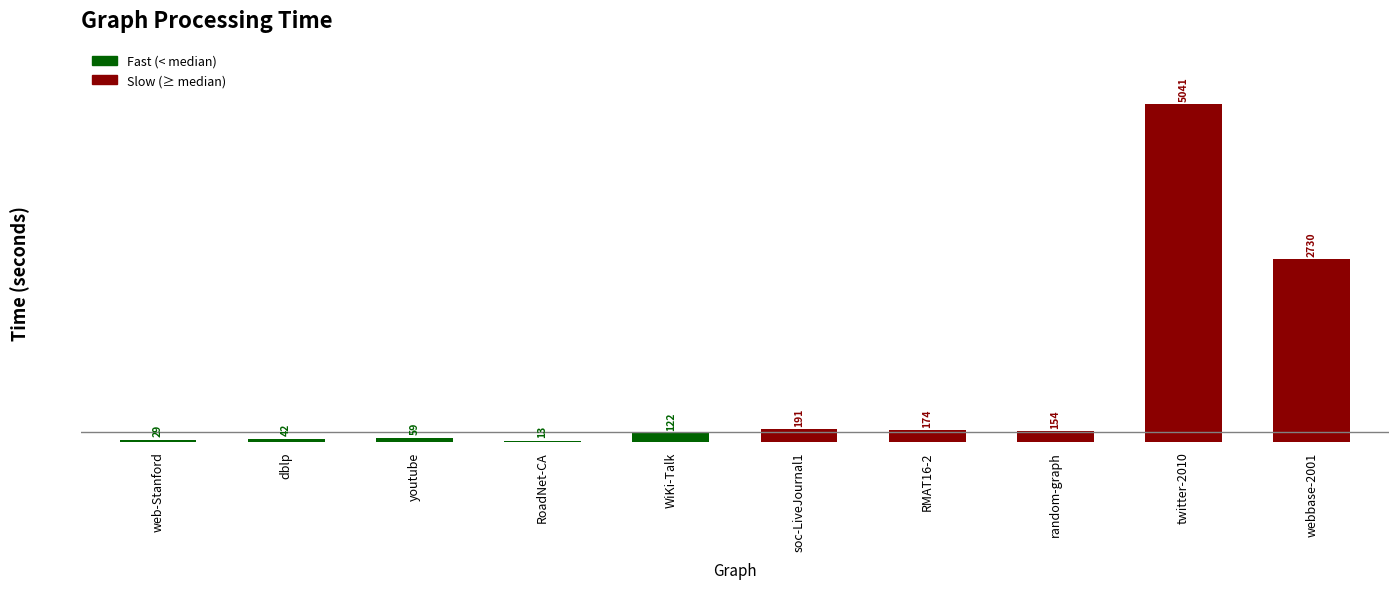

What is the average value?

855.4